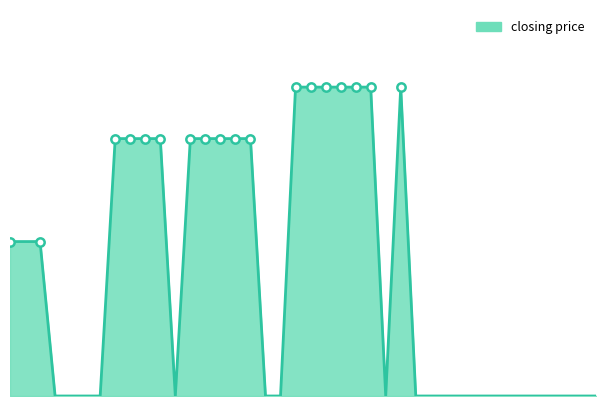

Reading left to right, transcribe all the data shown in this chart.

30	30	30	0	0	0	0	50	50	50	50	0	50	50	50	50	50	0	0	60	60	60	60	60	60	0	60	0	0	0	0	0	0	0	0	0	0	0	0	0